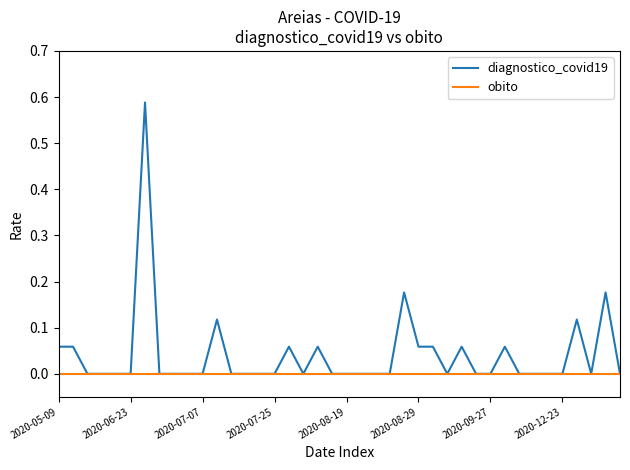

True or false: diagnostico_covid19 has more than 0 interior local peaks.

True